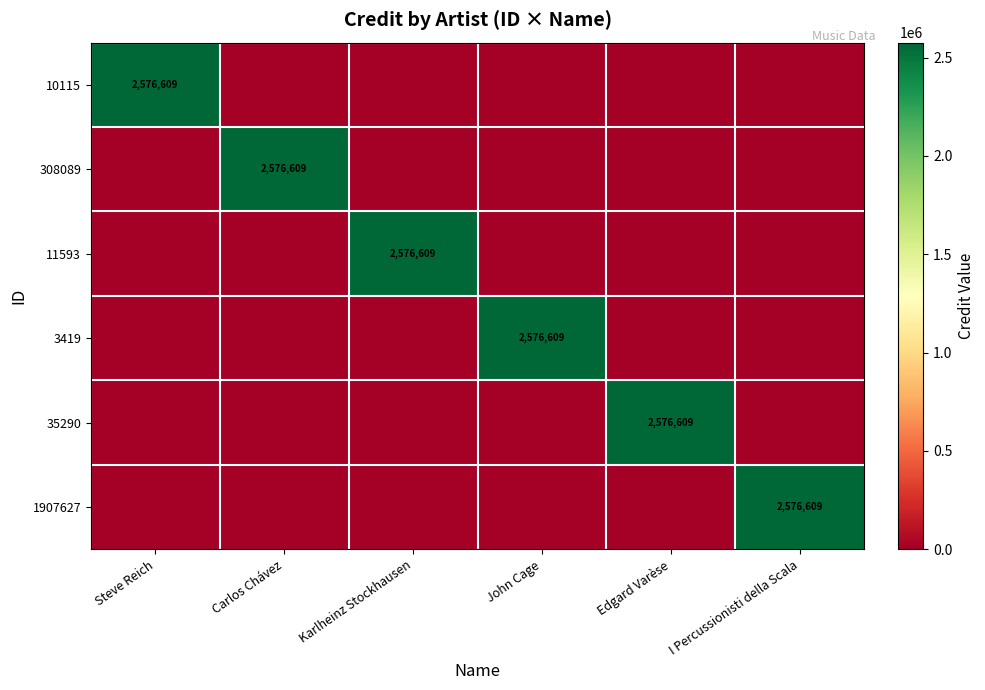

True or false: 10115 has a value of 1440921 at Steve Reich.

False